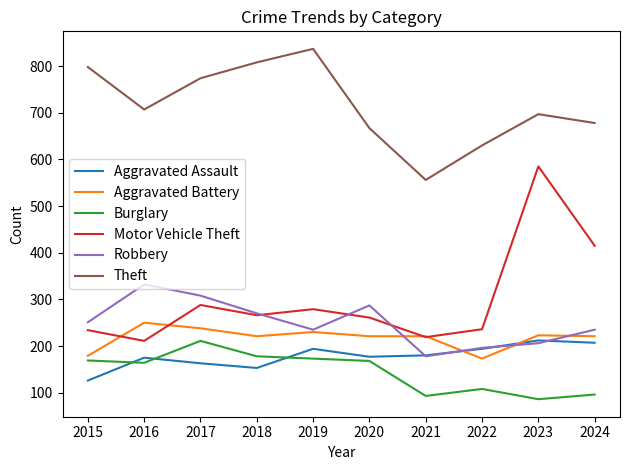

True or false: Aggravated Assault and Motor Vehicle Theft intersect in this chart.

False